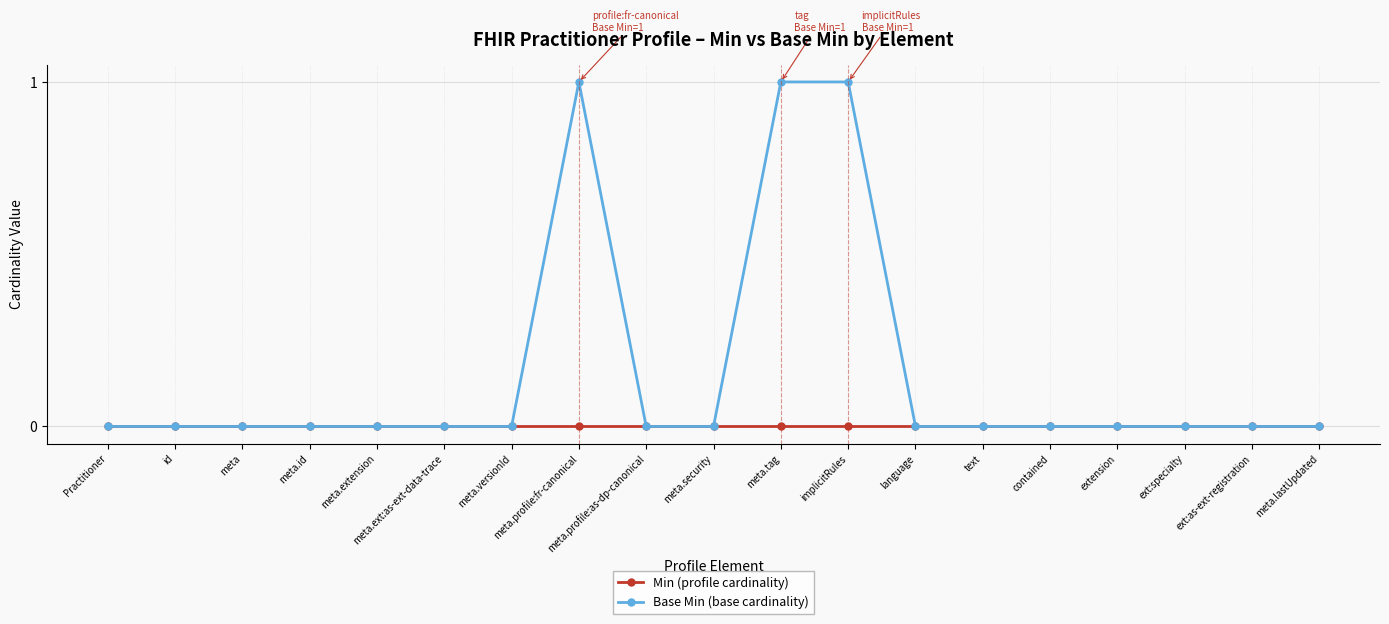

Reading right to left, extract all data points from this chart.

Min (profile cardinality): meta.lastUpdated=0	ext:as-ext-registration=0	ext:specialty=0	extension=0	contained=0	text=0	language=0	implicitRules=0	meta.tag=0	meta.security=0	meta.profile:as-dp-canonical=0	meta.profile:fr-canonical=0	meta.versionId=0	meta.ext:as-ext-data-trace=0	meta.extension=0	meta.id=0	meta=0	id=0	Practitioner=0
Base Min (base cardinality): meta.lastUpdated=0	ext:as-ext-registration=0	ext:specialty=0	extension=0	contained=0	text=0	language=0	implicitRules=1	meta.tag=1	meta.security=0	meta.profile:as-dp-canonical=0	meta.profile:fr-canonical=1	meta.versionId=0	meta.ext:as-ext-data-trace=0	meta.extension=0	meta.id=0	meta=0	id=0	Practitioner=0